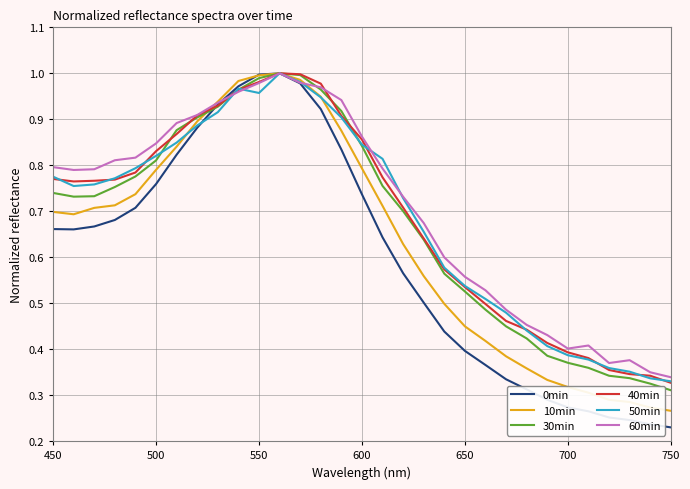

Which series has the widest spread of values?

0min